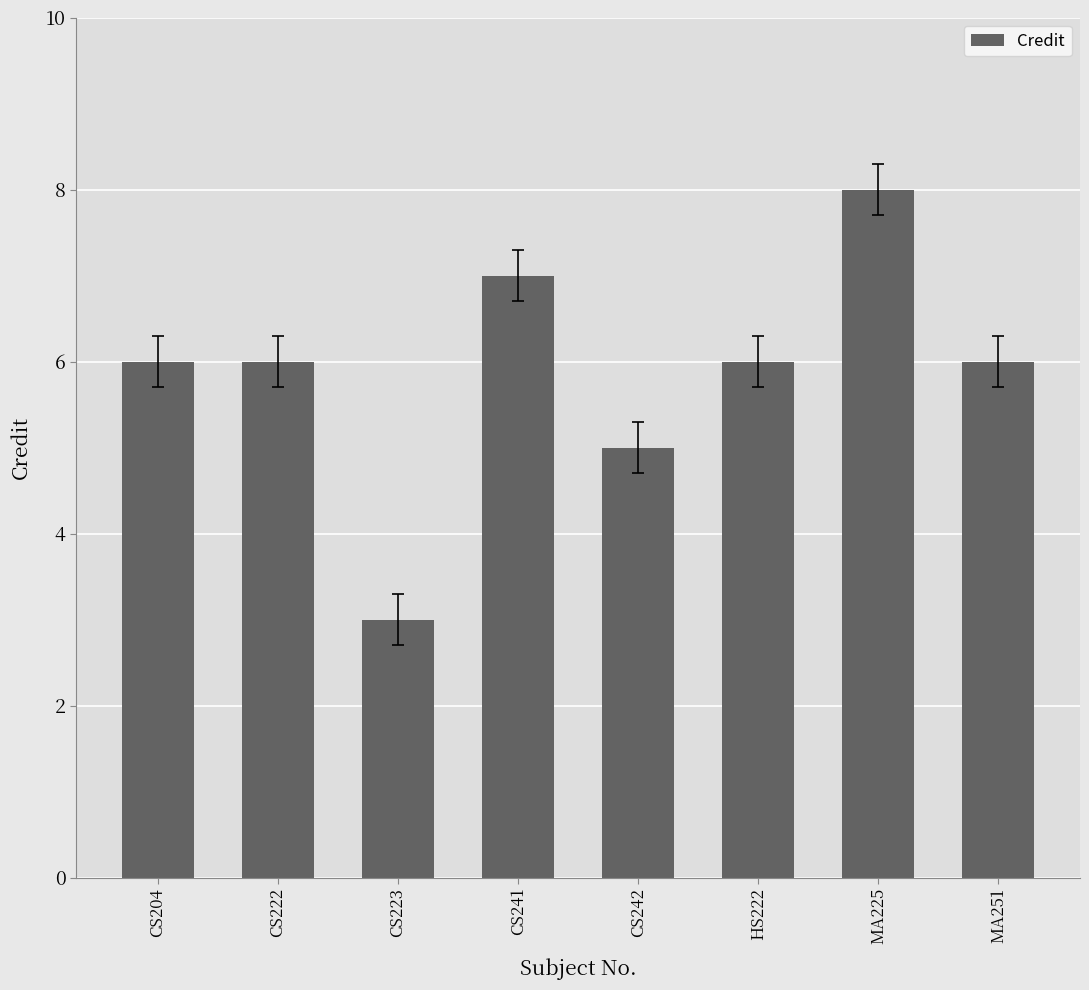

Is it true that the value at HS222 is 9?

False